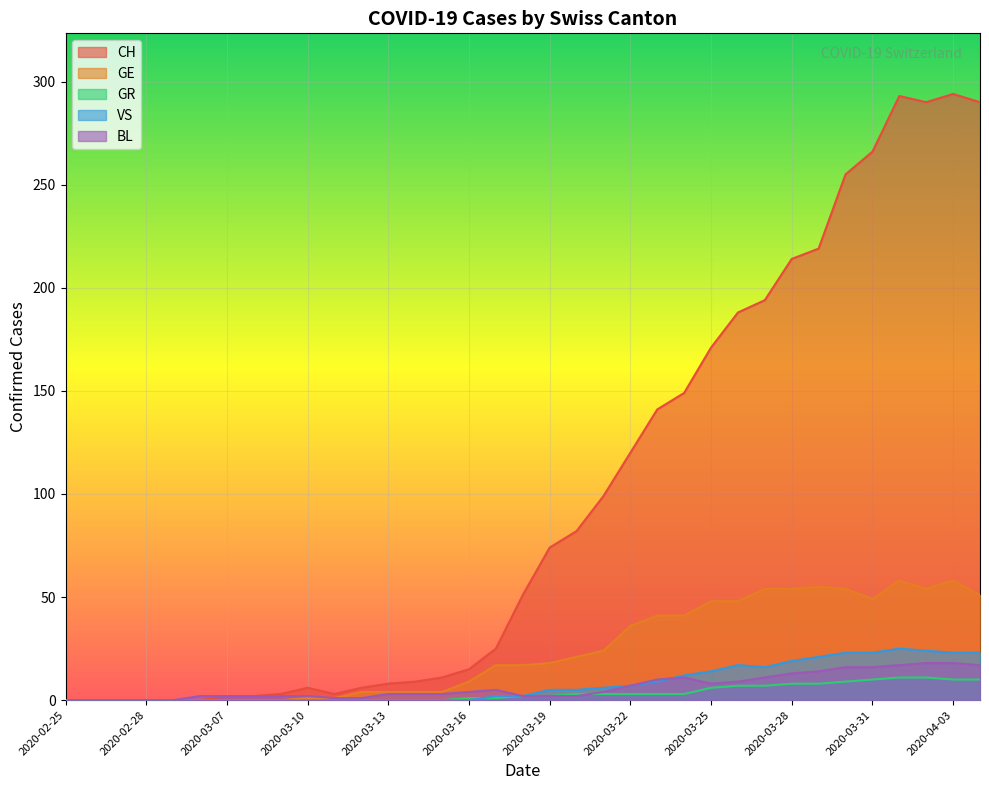

How many distinct data groups are displayed?

5